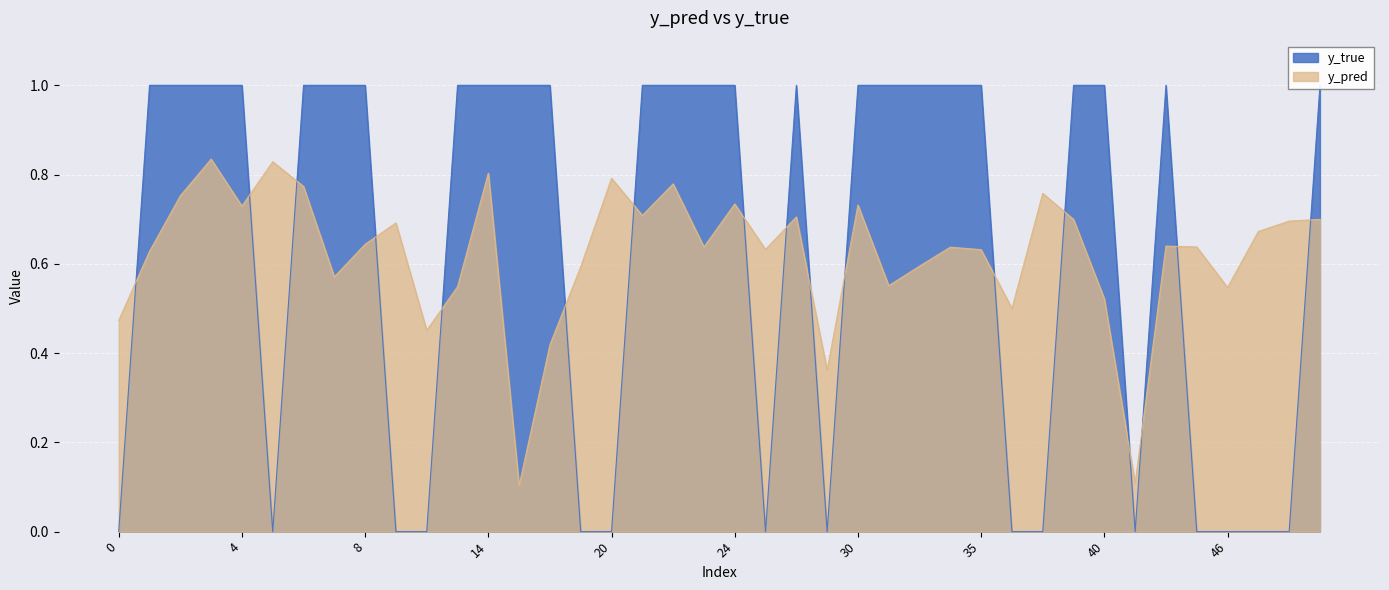

How many interior local peaks does the y_pred series have?

12